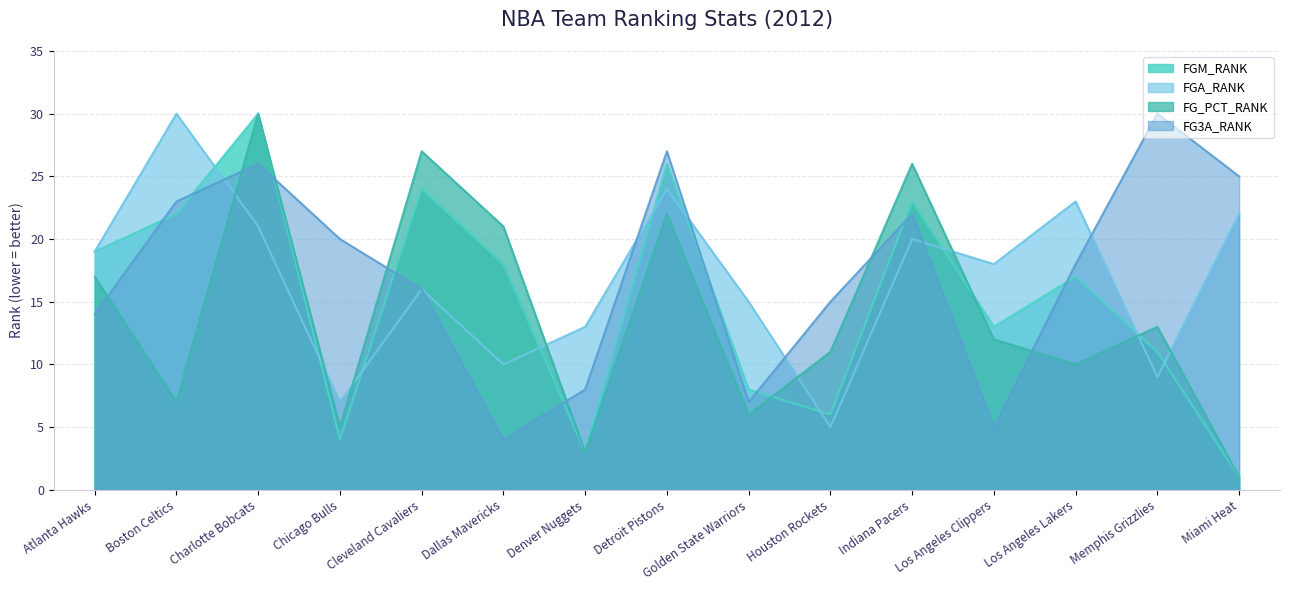

Which series changed the most between Denver Nuggets and Golden State Warriors?

FGM_RANK